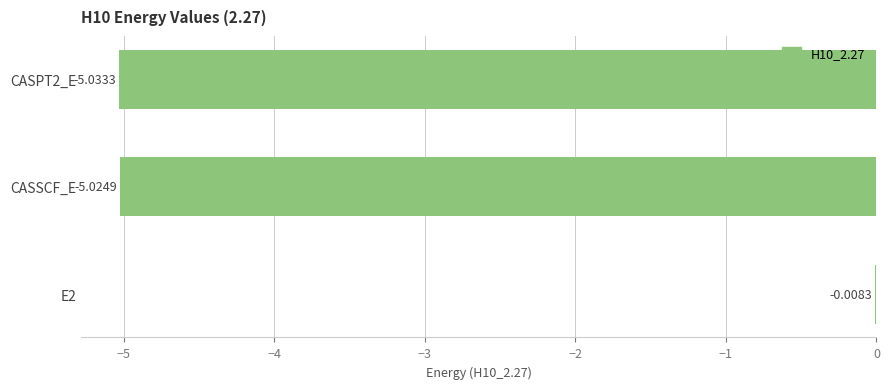

Where is the data nearest to the value -2?

E2